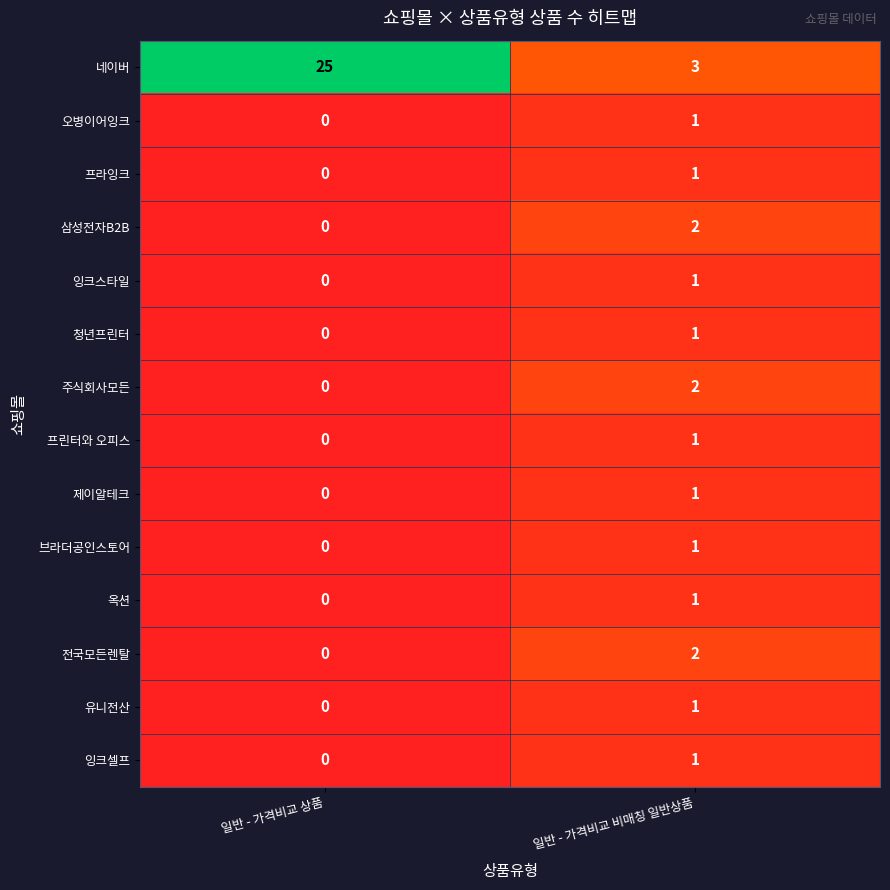

Rank the categories by 유니전산 value from highest to lowest.

일반 - 가격비교 비매칭 일반상품, 일반 - 가격비교 상품